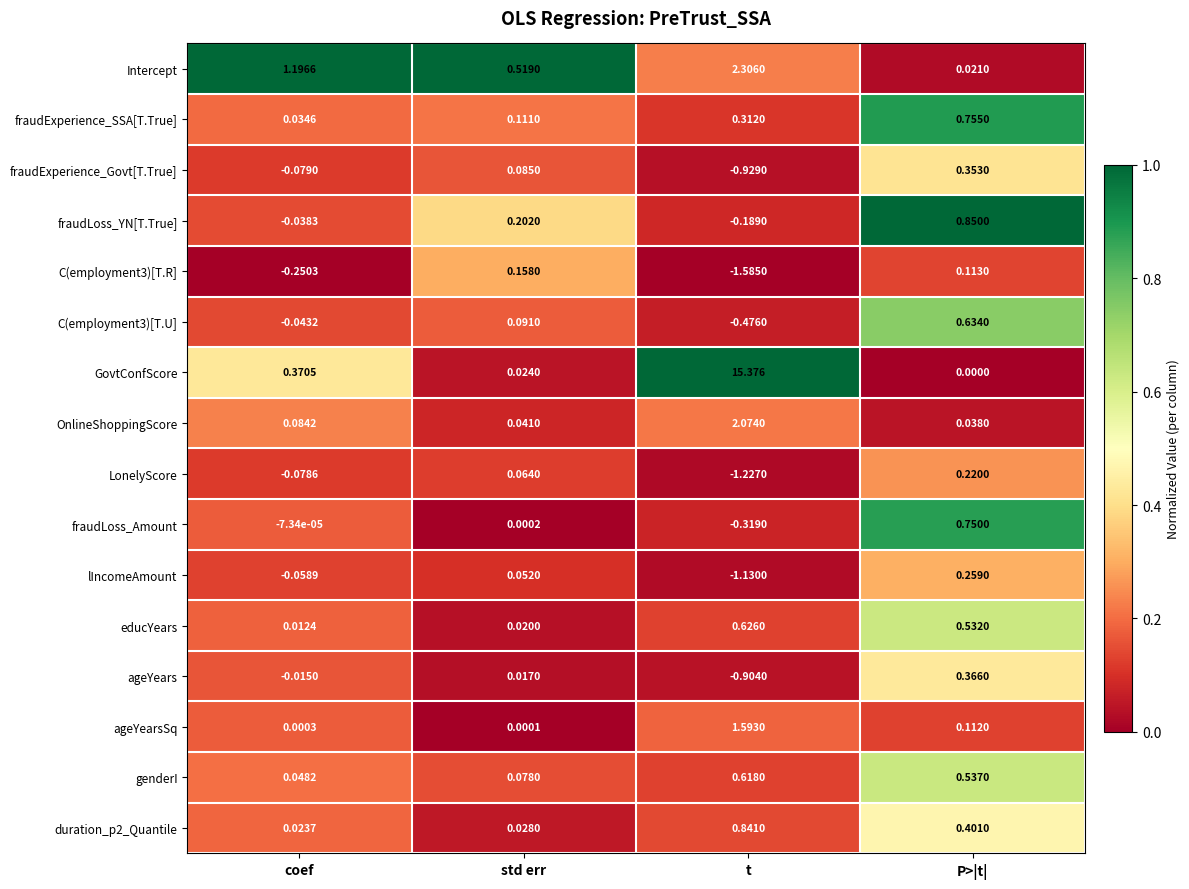

Which series changed the most between coef and std err?

Intercept